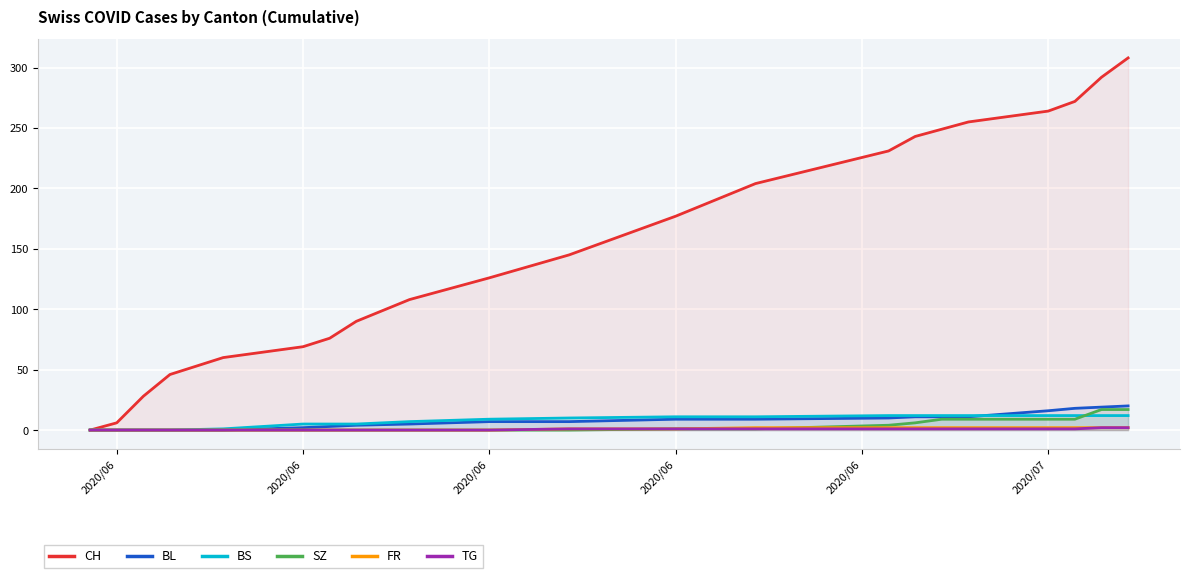

Reading left to right, list all the values displayed in this chart.

CH: 0	6	28	46	60	69	76	90	108	126	145	177	204	231	243	249	255	264	272	292	308
BL: 0	0	0	0	0	2	3	4	5	7	7	9	9	10	11	11	11	16	18	19	20
BS: 0	0	0	0	1	5	5	5	7	9	10	11	11	12	12	12	12	12	12	12	12
SZ: 0	0	0	0	0	0	0	0	0	0	0	1	1	4	6	9	9	9	9	17	17
FR: 0	0	0	0	0	0	0	0	0	0	1	1	2	2	2	2	2	2	2	2	2
TG: 0	0	0	0	0	0	0	0	0	0	1	1	1	1	1	1	1	1	1	2	2